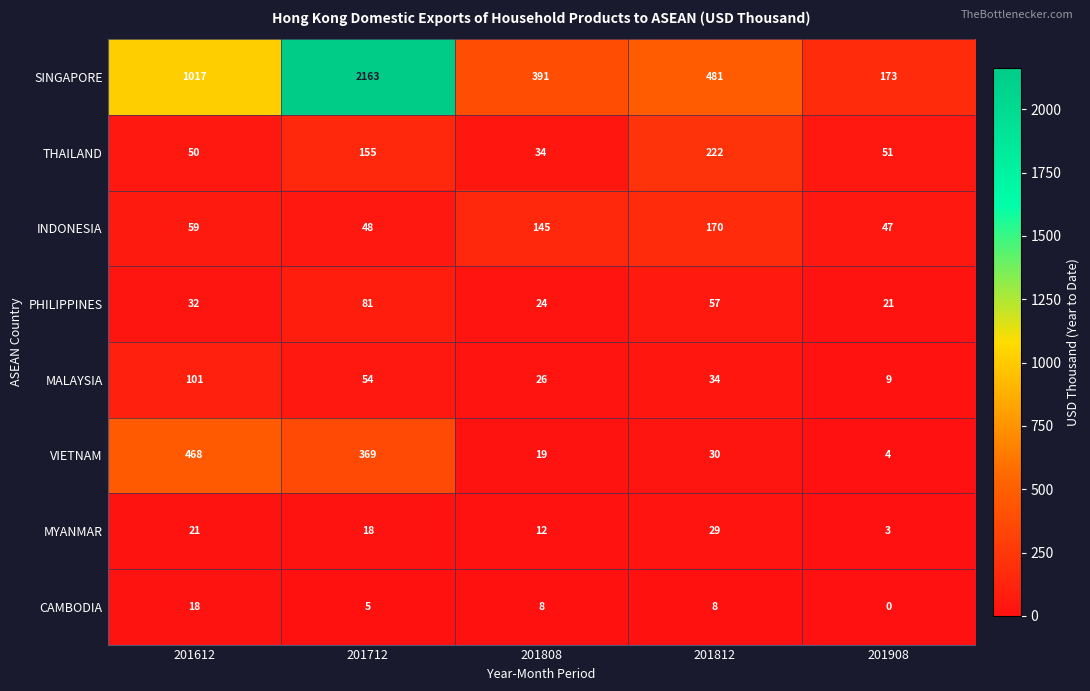

Between 201612 and 201712, which series saw the biggest shift?

SINGAPORE